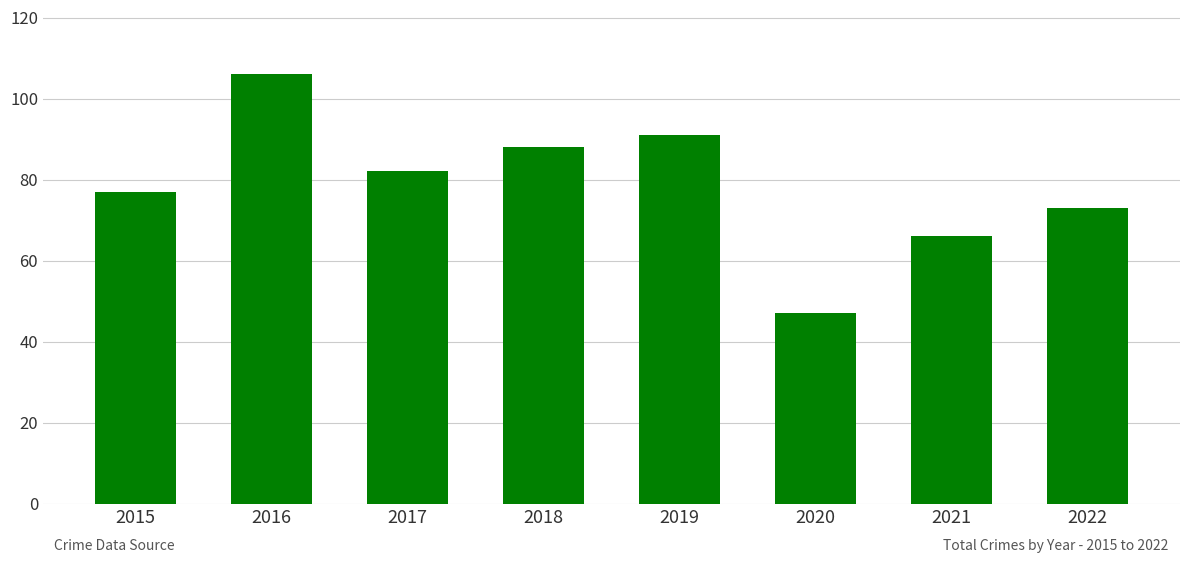

List the labels in order of value, largest first.

2016, 2019, 2018, 2017, 2015, 2022, 2021, 2020